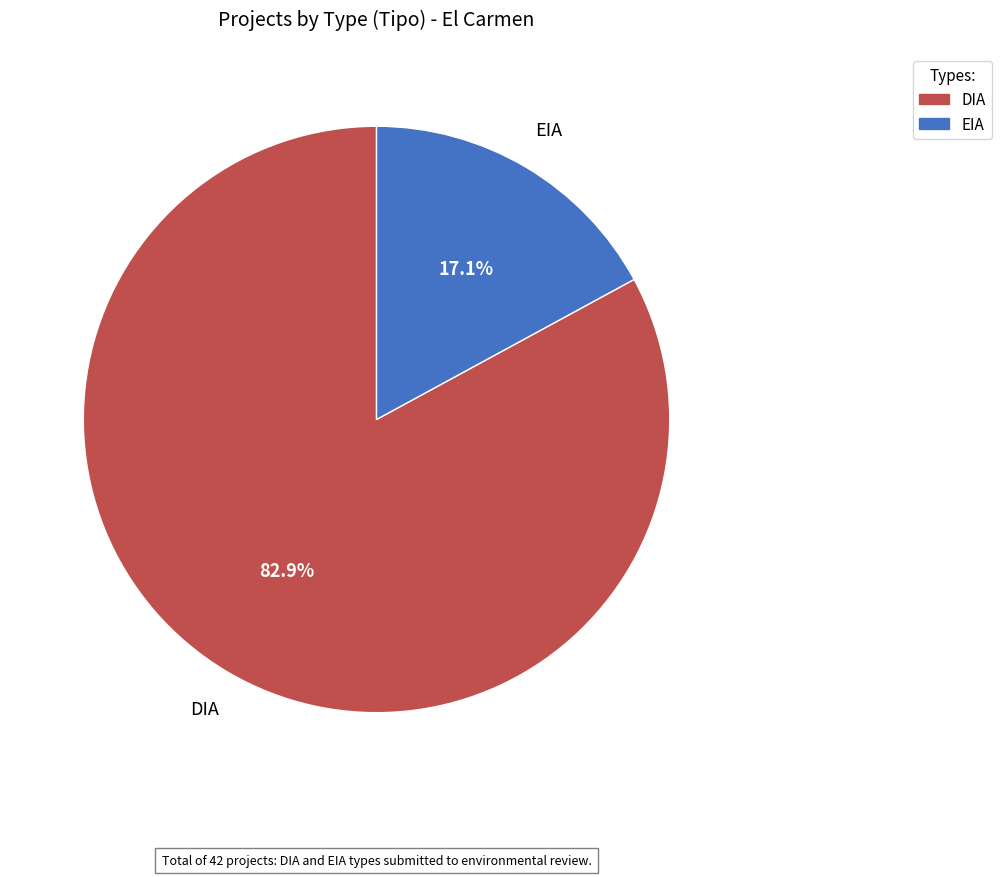

Between DIA and EIA, which is larger?

DIA